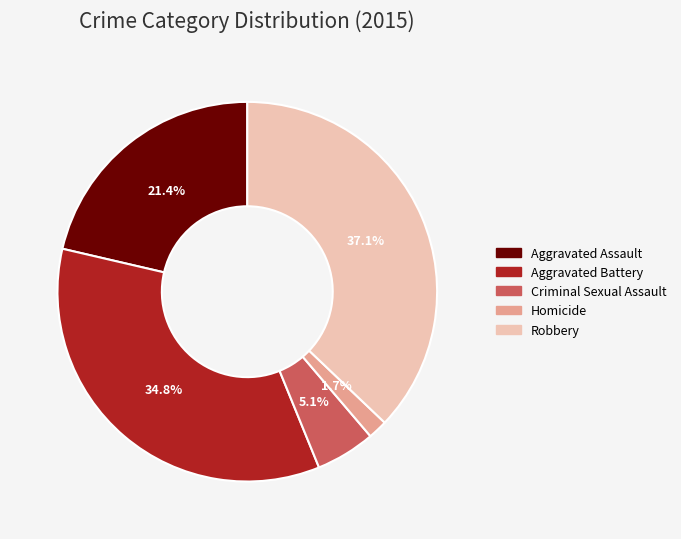

How many slices are in this pie chart?

5